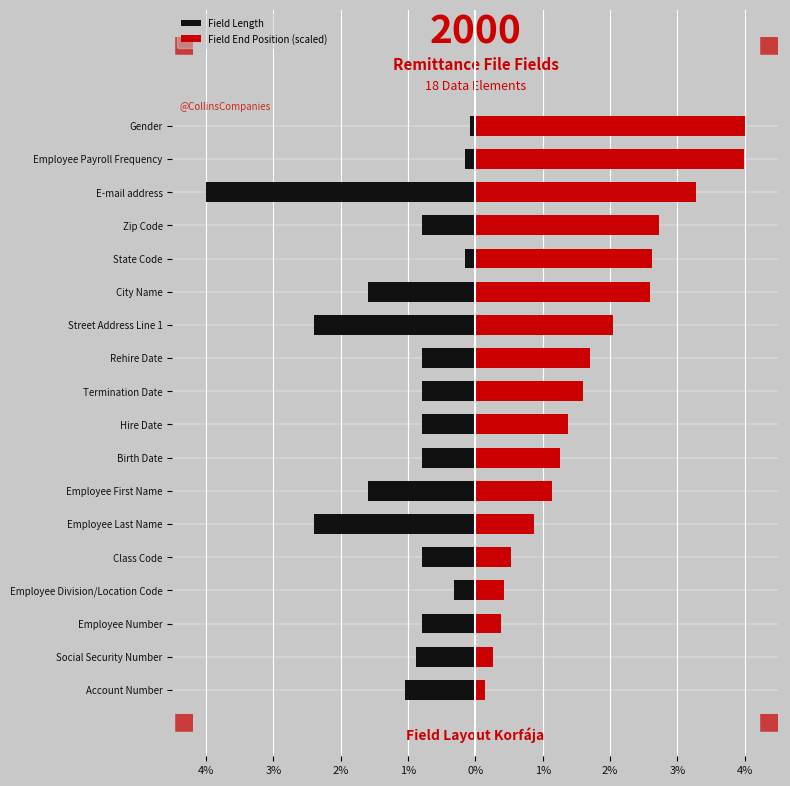

What is the minimum value for Field End Position (scaled)?

0.1